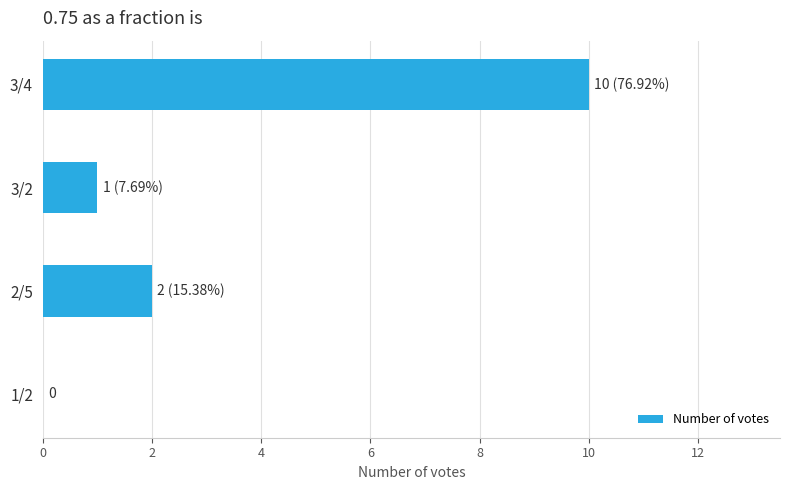

What is the sum of all values?

13